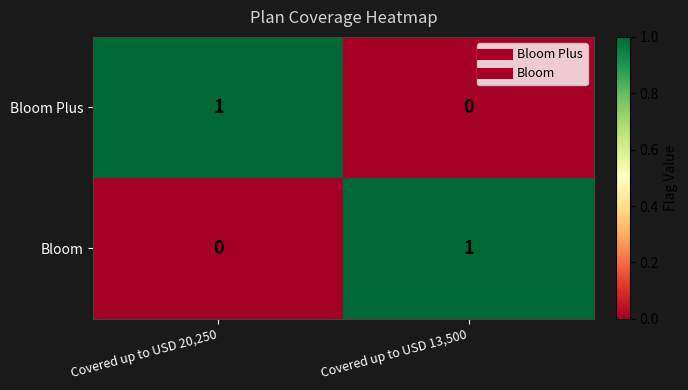

Where is Bloom nearest to the value 0?

Covered up to USD 20,250